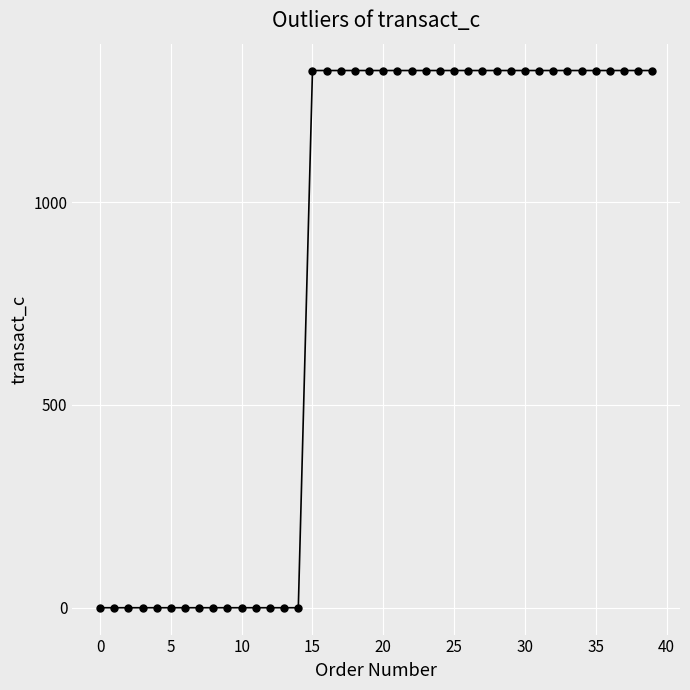

What is the maximum value shown in the chart?

1324.6